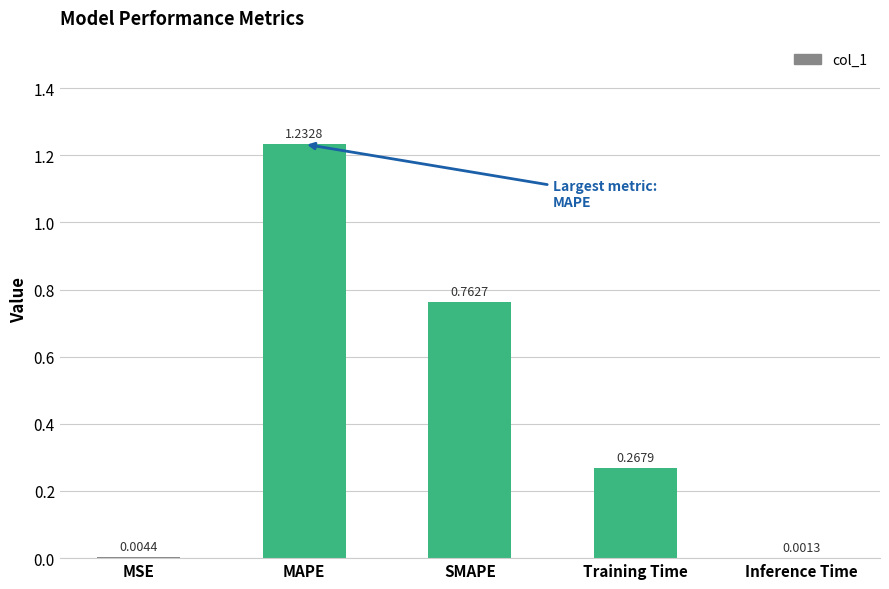

Where is the data nearest to the value 0?

Inference Time